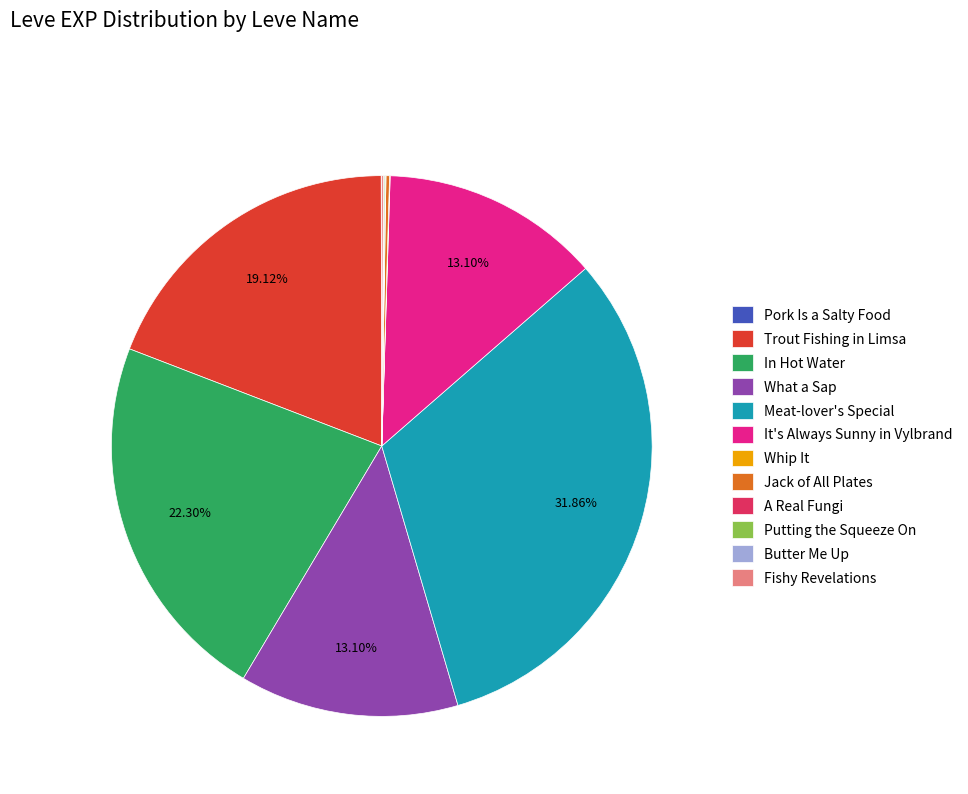

What is the ratio of the value at What a Sap to the value at It's Always Sunny in Vylbrand?

1.0